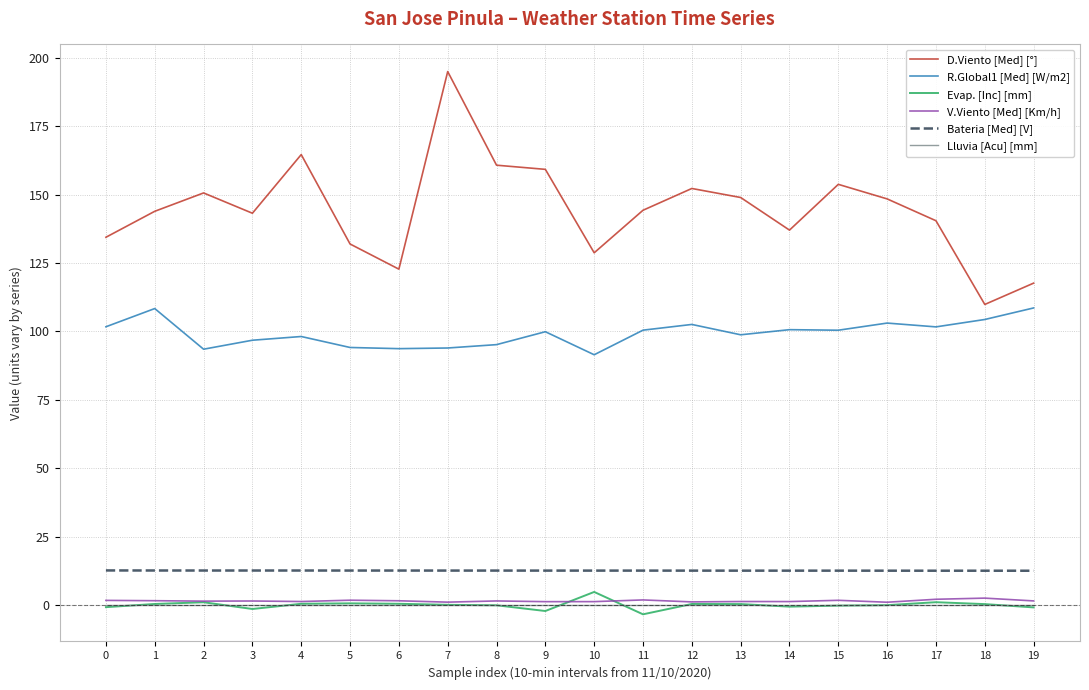

The value of R.Global1 [Med] [W/m2] at 6 is 93.7. True or false?

True